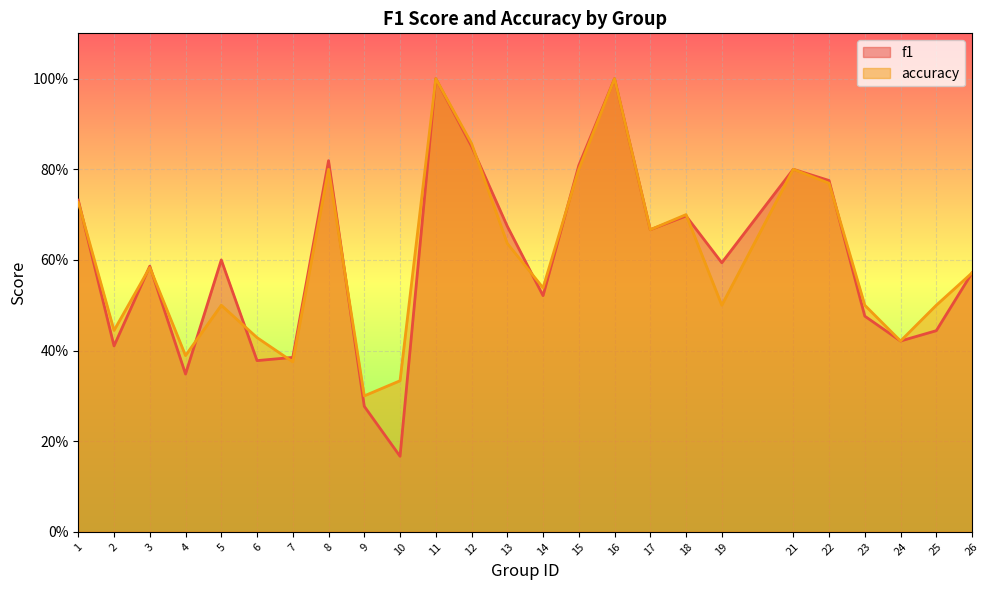

How many lines are shown in the chart?

2